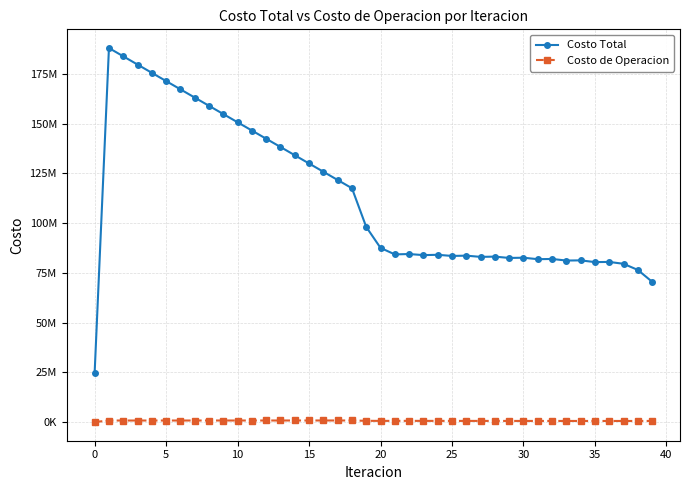

Is this an area chart (filled region under the line)?

No